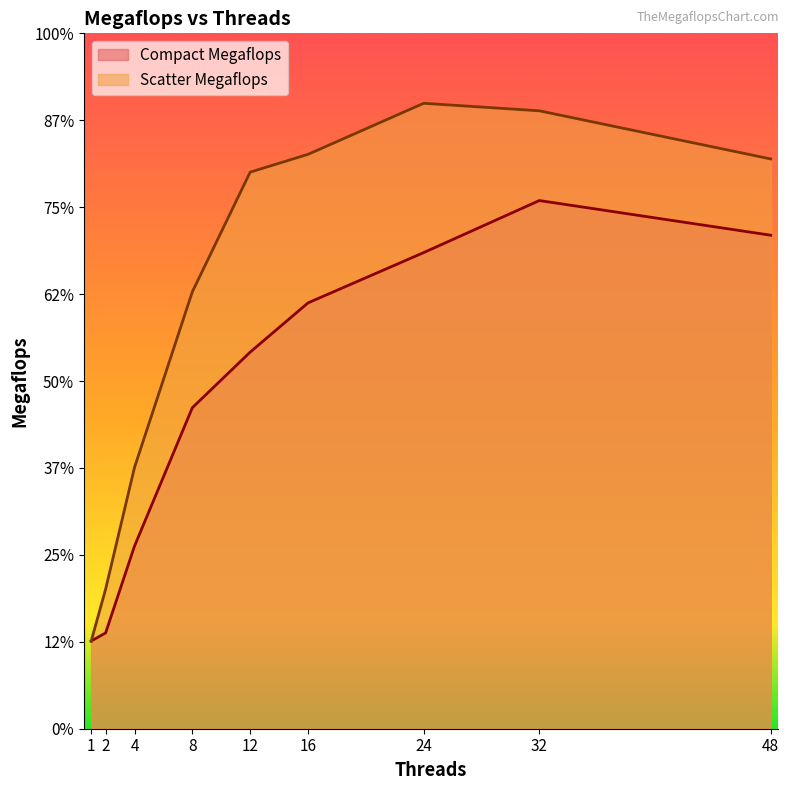

Is it true that Scatter Megaflops equals 35975.6 at 24?

True